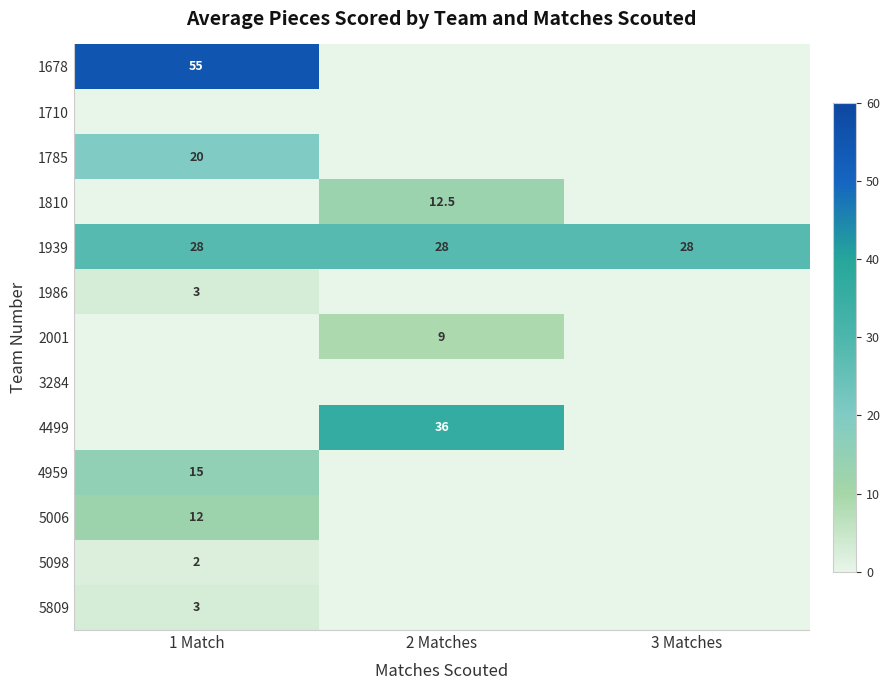

Is the value of 1939 at 3 Matches greater than the value of 2001 at 2 Matches?

Yes